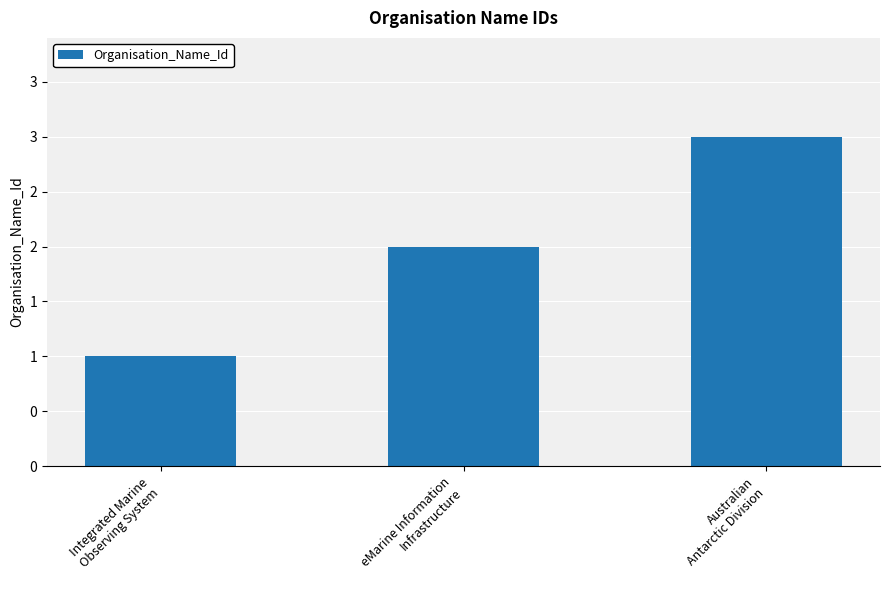

Does the chart contain any negative values?

No